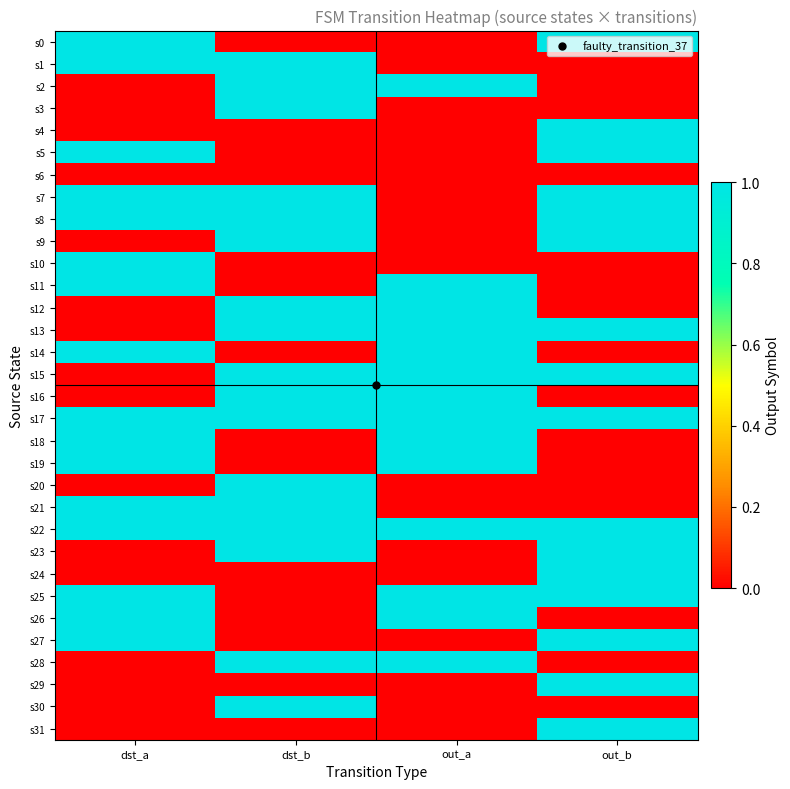

Which series has the largest total across all categories?

s17